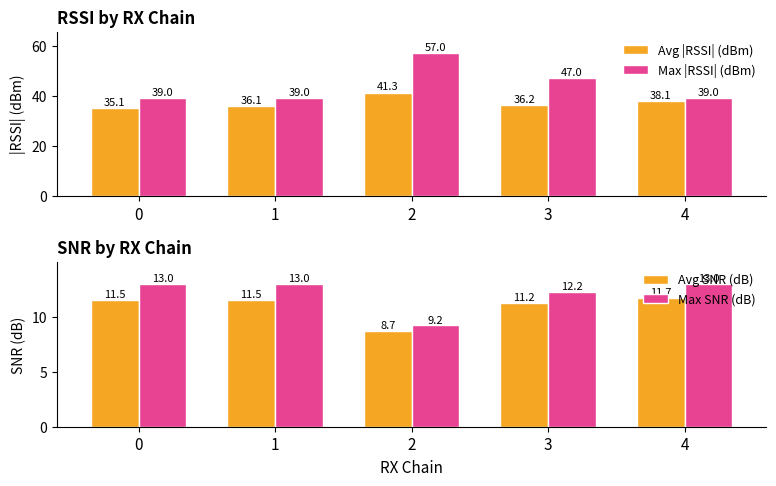

Between 0 and 3, which is larger?

3